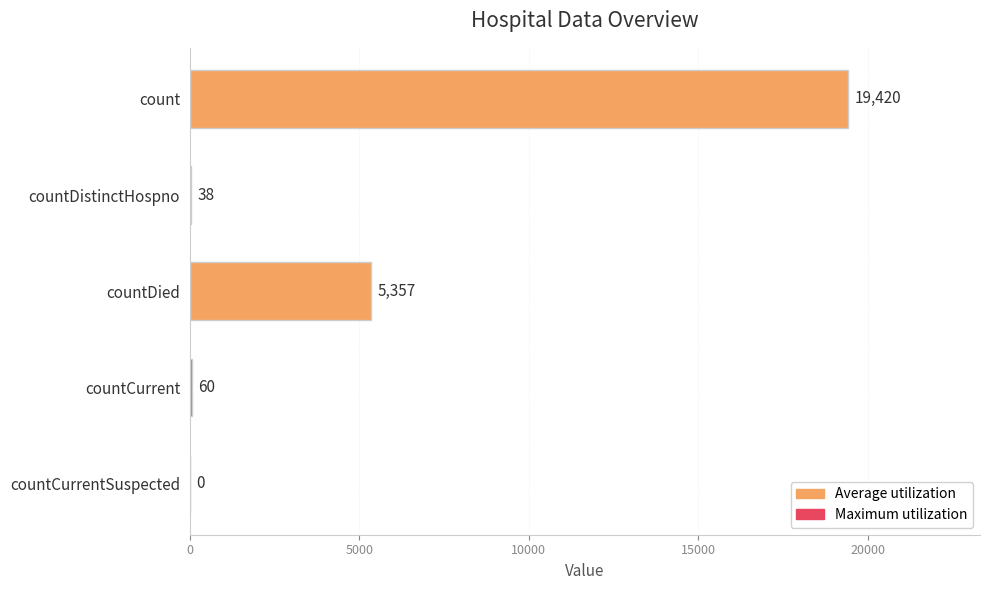

What is the change in value from countDied to countCurrentSuspected?

-5357